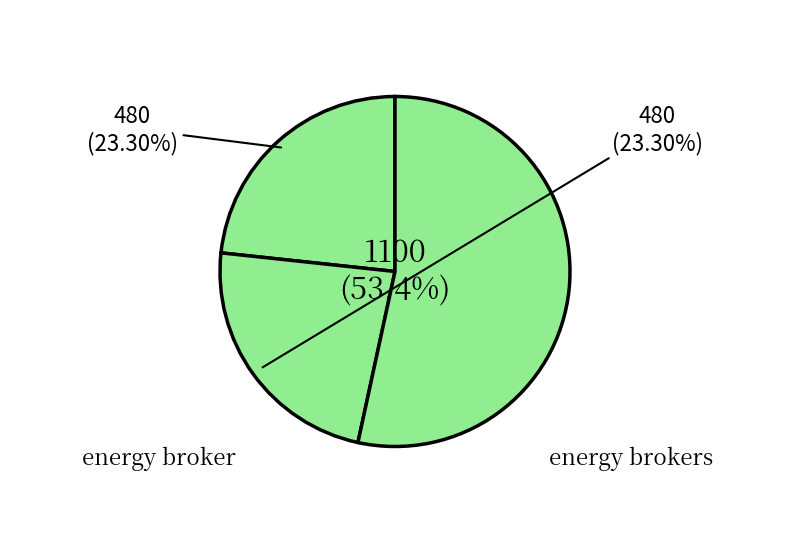

How many segments does this pie chart have?

3